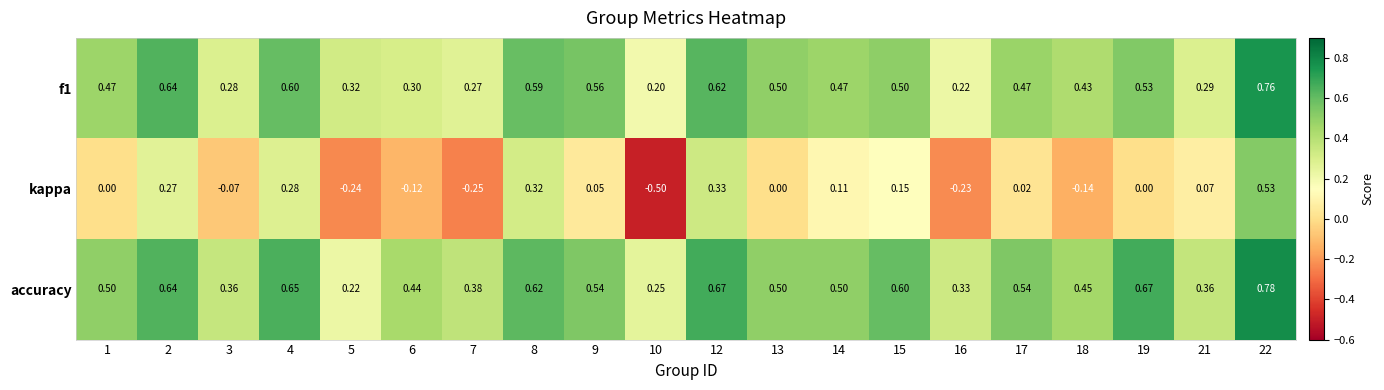

Between 1 and 2, which series saw the biggest shift?

kappa